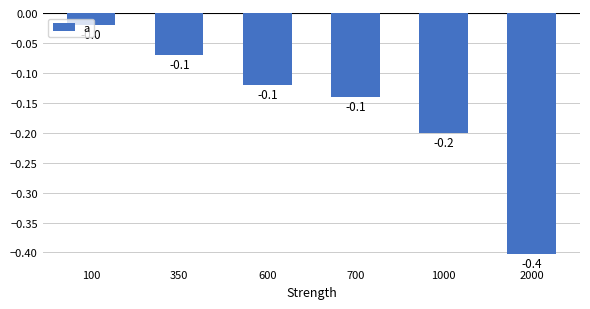

What is the change in value from 100 to 1000?

-0.2